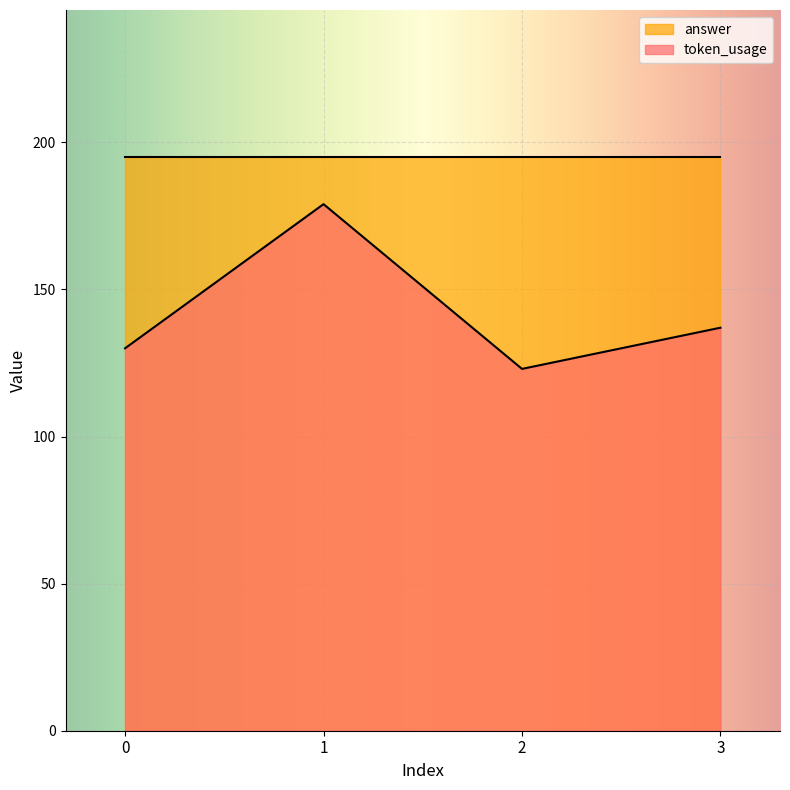

The chart shows a value of 83 at 0. True or false?

False